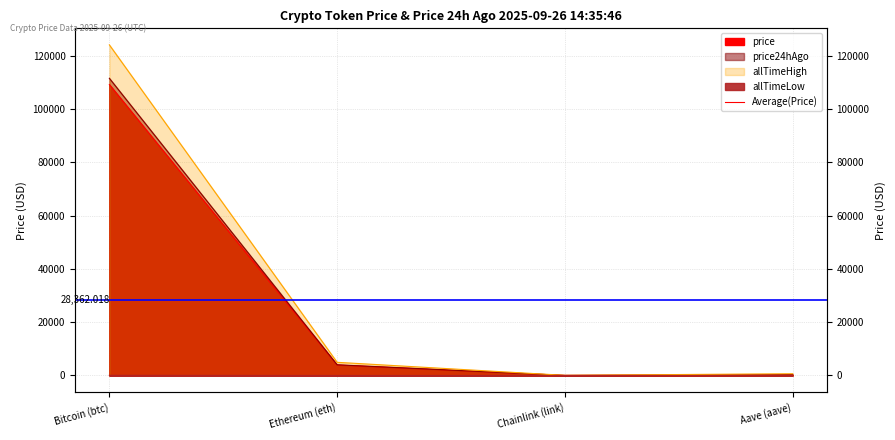

What is the total value across all series at Bitcoin (btc)?

344996.8